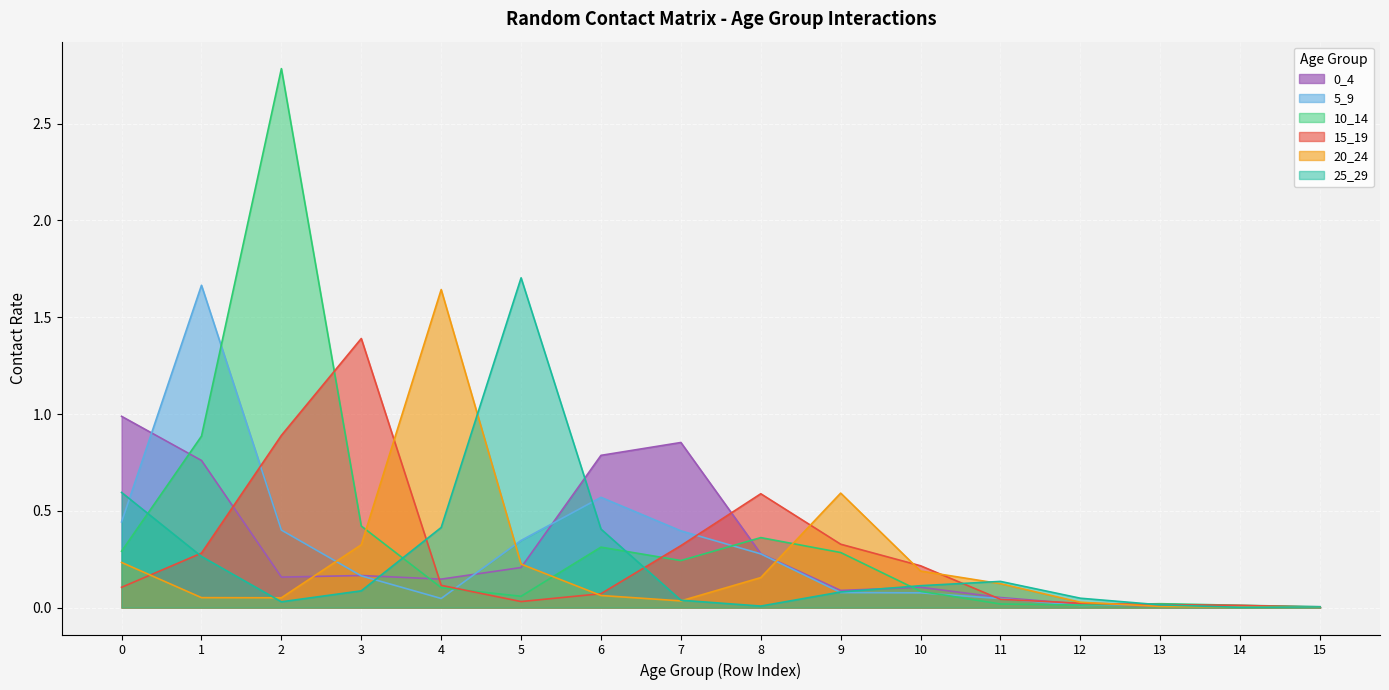

What is the sum of the 15_19 values at 10 and 3?

1.6